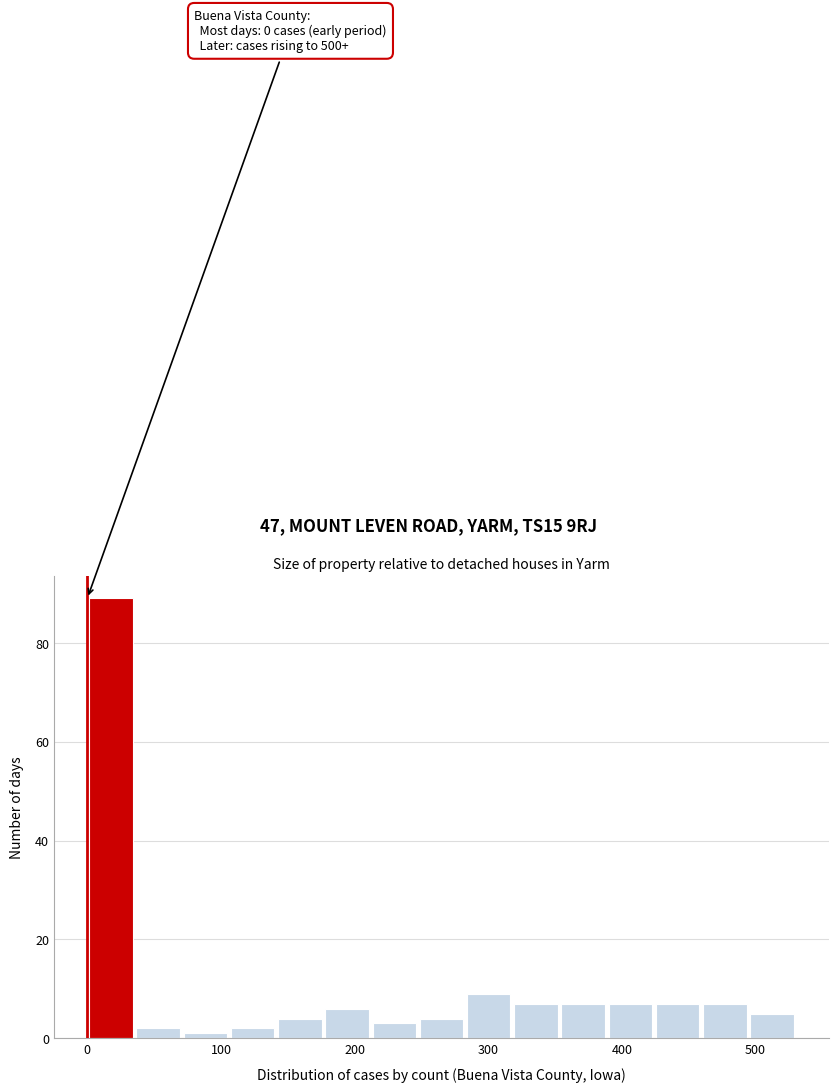

Read against the x-axis, roughly where is the centre of the tallest bar?

20